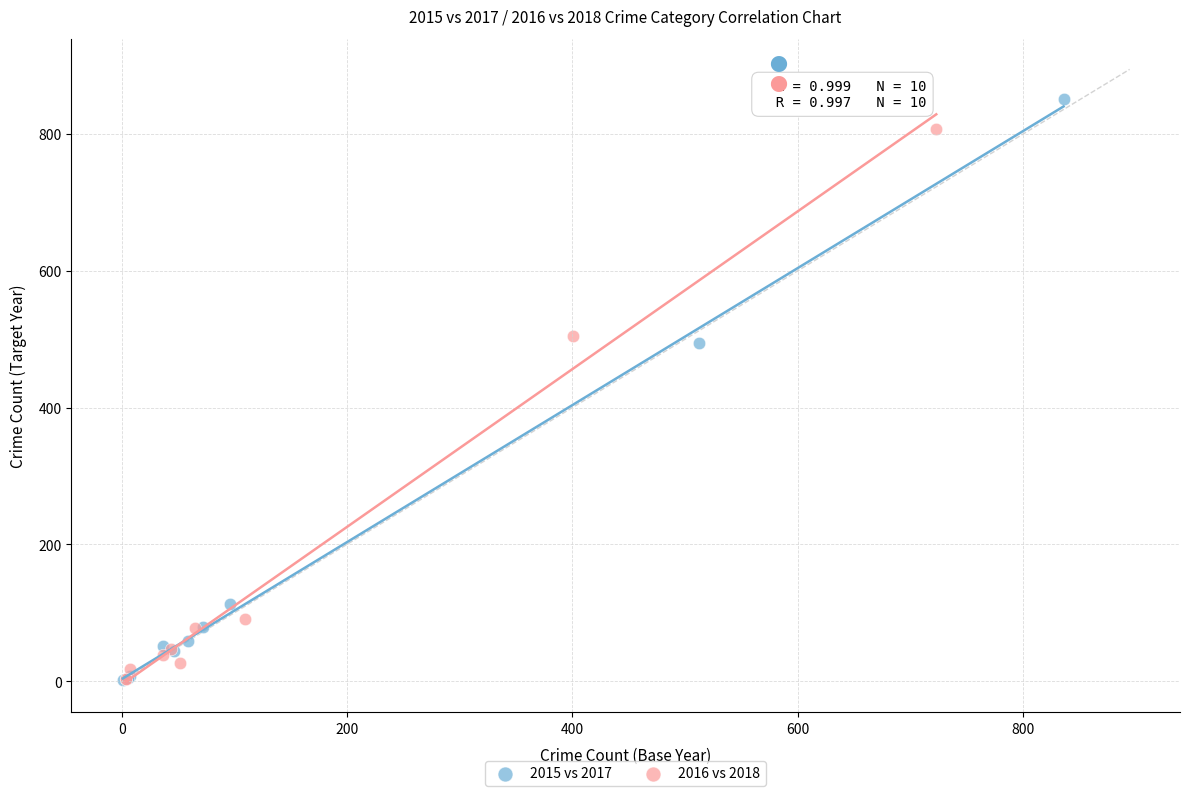

What are all the series names shown in the legend?

2015 vs 2017, 2016 vs 2018